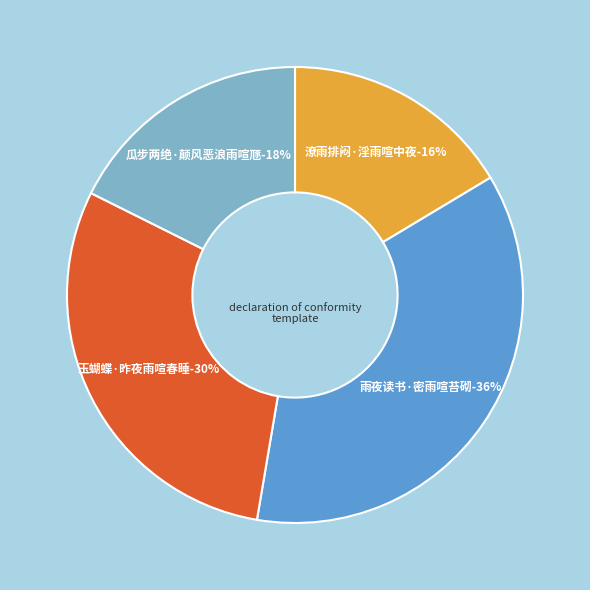

True or false: 雨夜读书·密雨喧苔砌 accounts for 36% of the total.

True